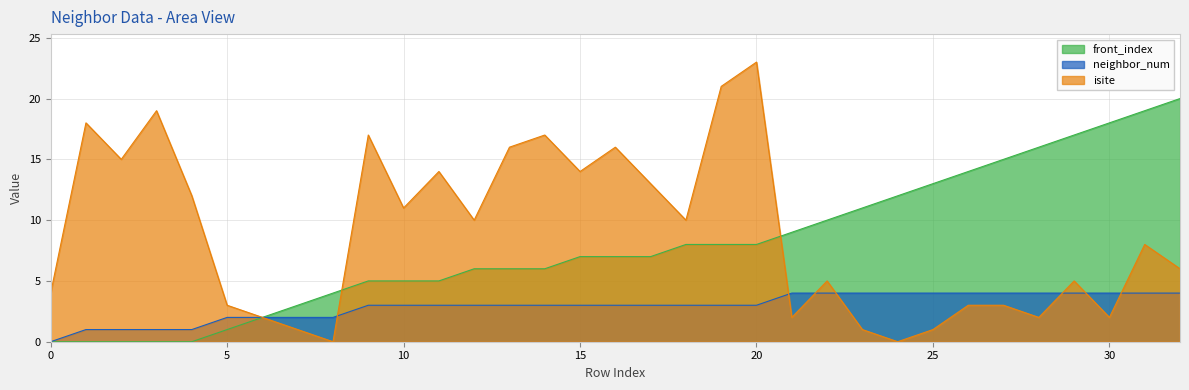

The value of isite at 17 is 13. True or false?

True